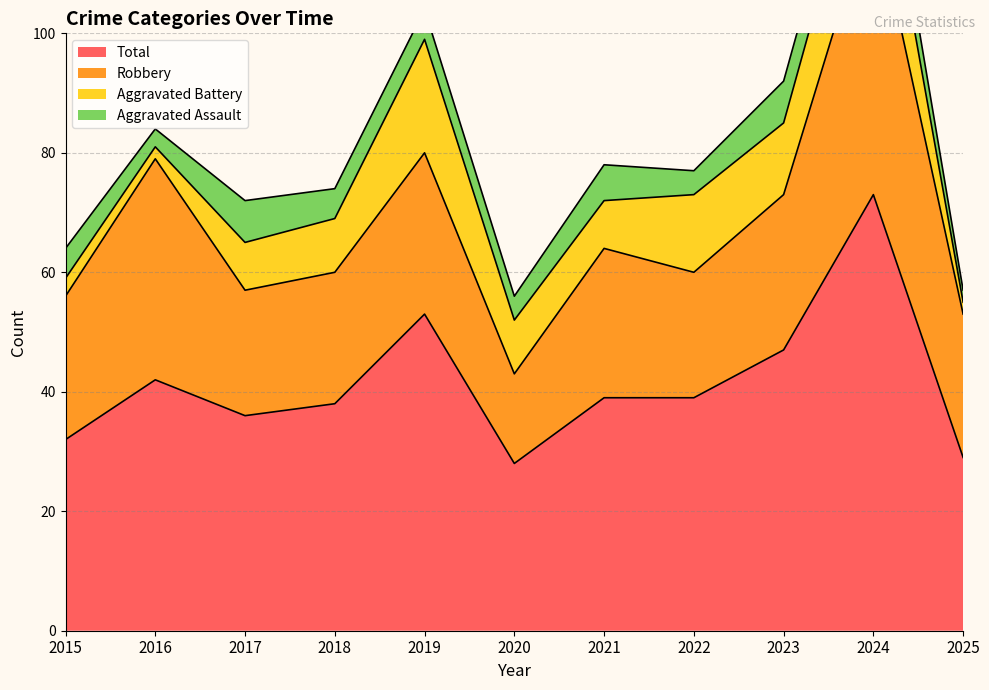

Reading right to left, extract all data points from this chart.

Aggravated Assault: 2025=2	2024=7	2023=7	2022=4	2021=6	2020=4	2019=5	2018=5	2017=7	2016=3	2015=5
Aggravated Battery: 2025=2	2024=17	2023=12	2022=13	2021=8	2020=9	2019=19	2018=9	2017=8	2016=2	2015=3
Robbery: 2025=24	2024=49	2023=26	2022=21	2021=25	2020=15	2019=27	2018=22	2017=21	2016=37	2015=24
Total: 2025=29	2024=73	2023=47	2022=39	2021=39	2020=28	2019=53	2018=38	2017=36	2016=42	2015=32